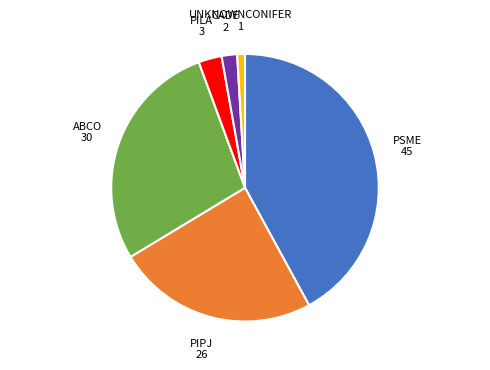

Do PIPJ and ABCO together represent more than half of the pie?

Yes